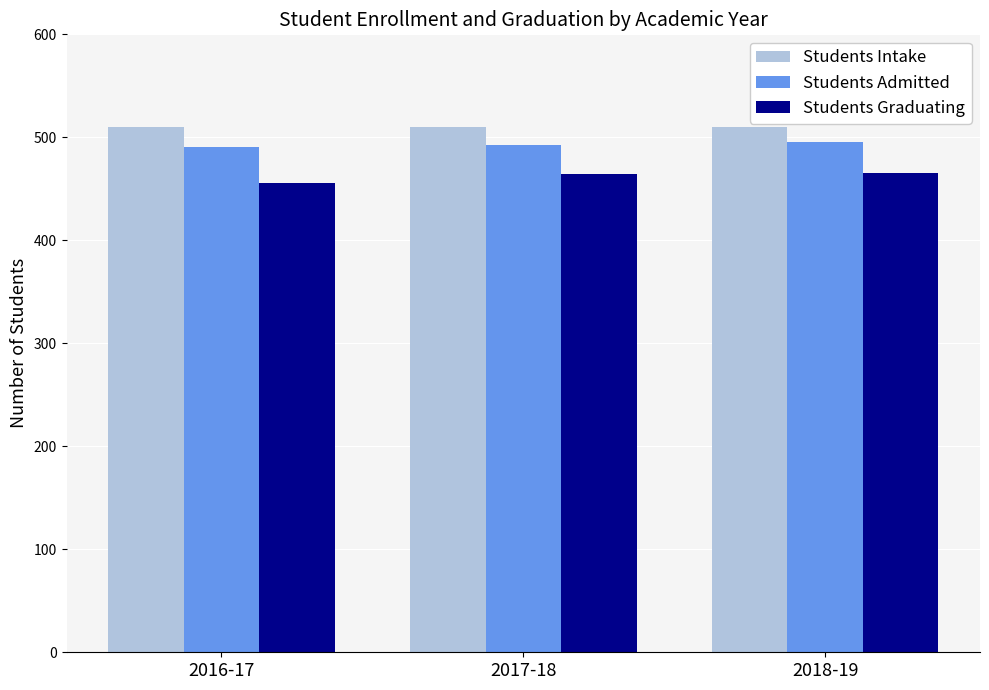

What is the difference between the highest and lowest values at 2017-18?

46